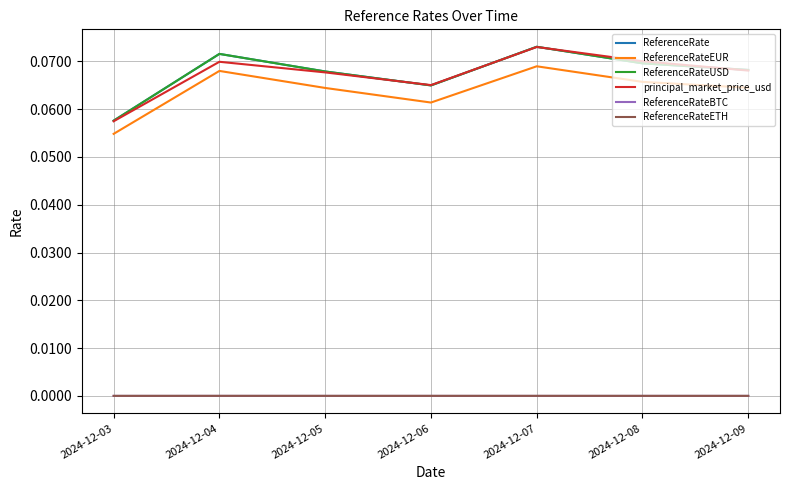

Does the chart display data point markers on the line(s)?

No